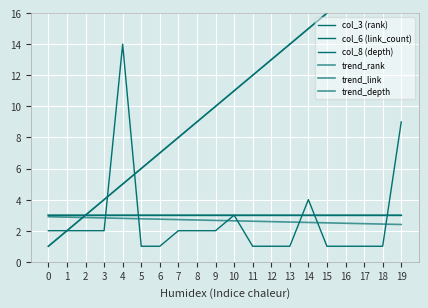

What is the difference between the second highest and second lowest values in the col_3 (rank) series?

17.0